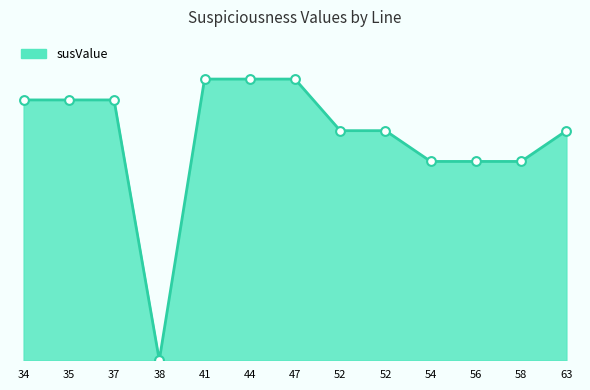

Approximately how many times larger is the value at 54 compared to 47?

0.7